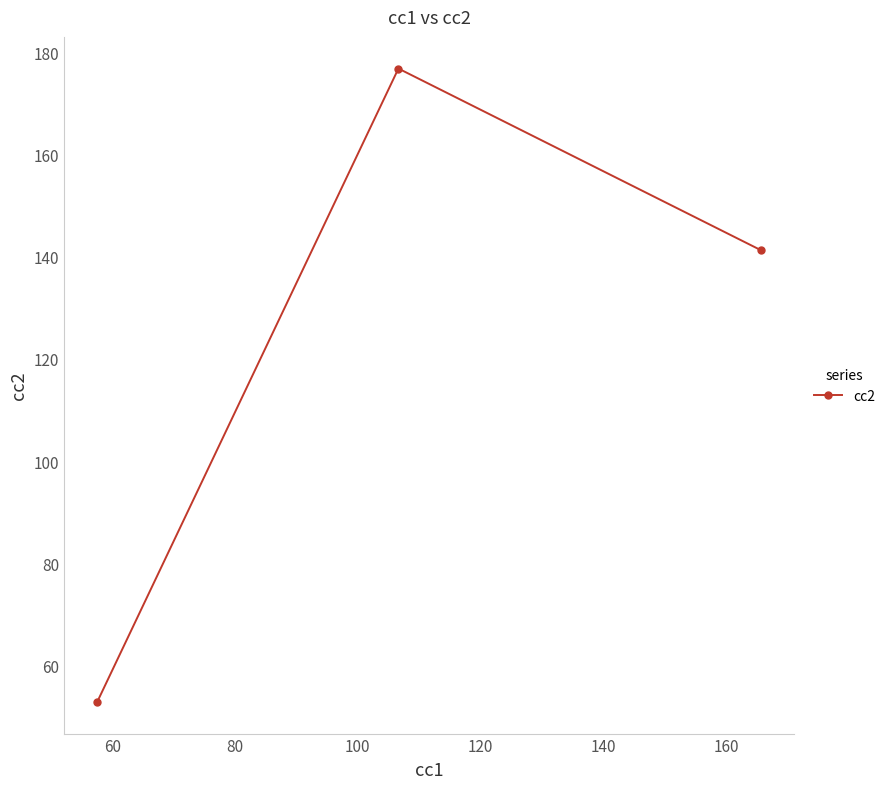

What is the sum of all values?

371.0